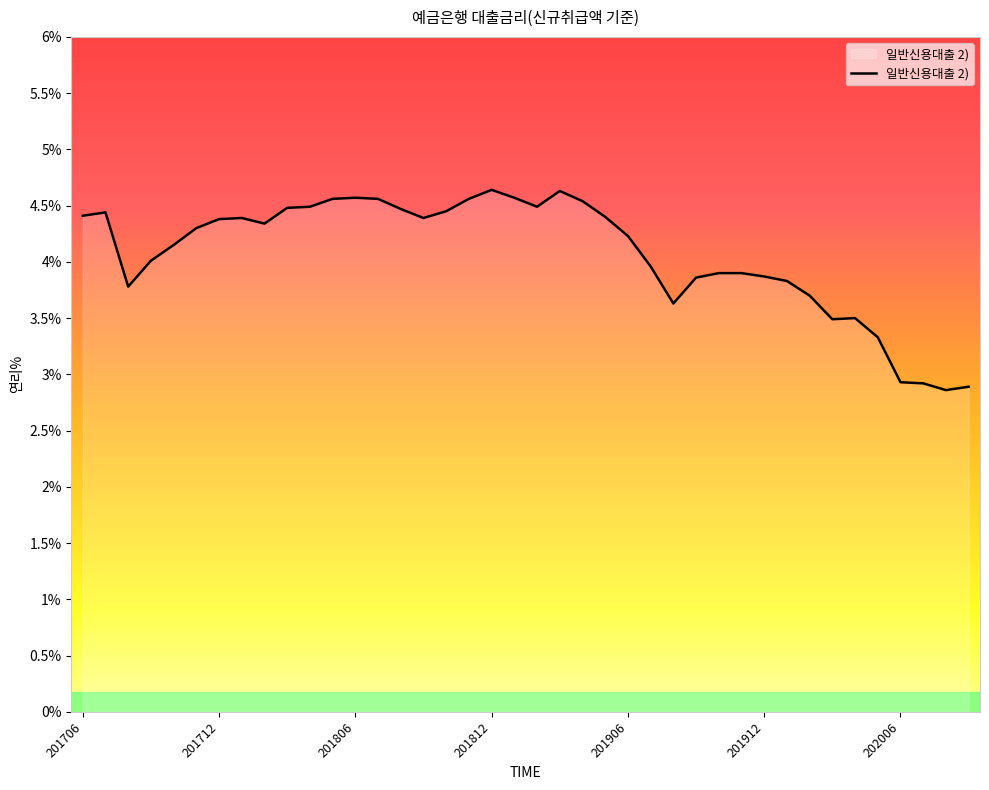

How many distinct data groups are displayed?

1